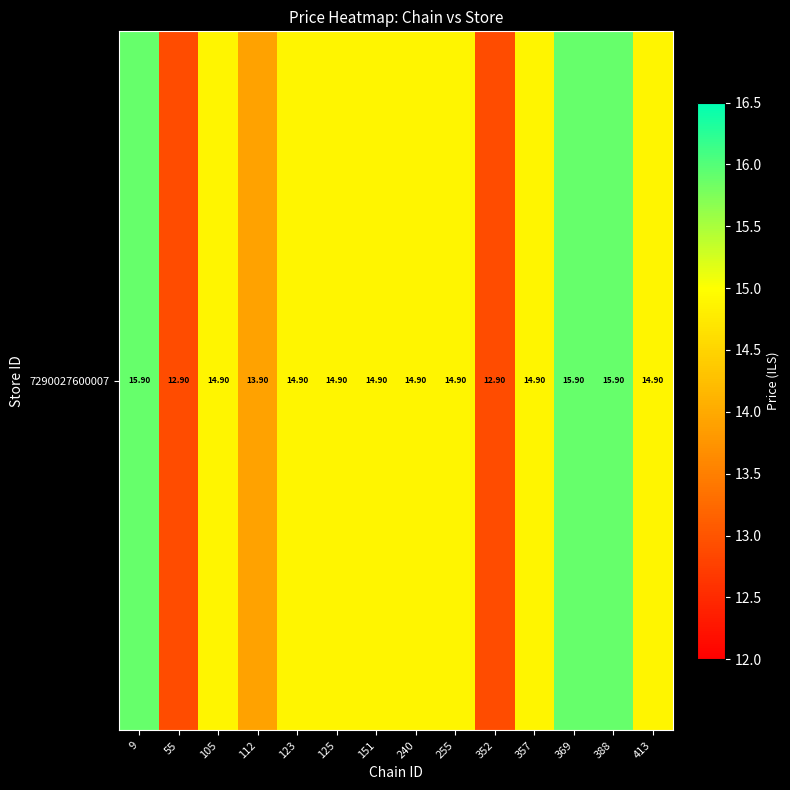

What is the approximate value at 240?

14.9